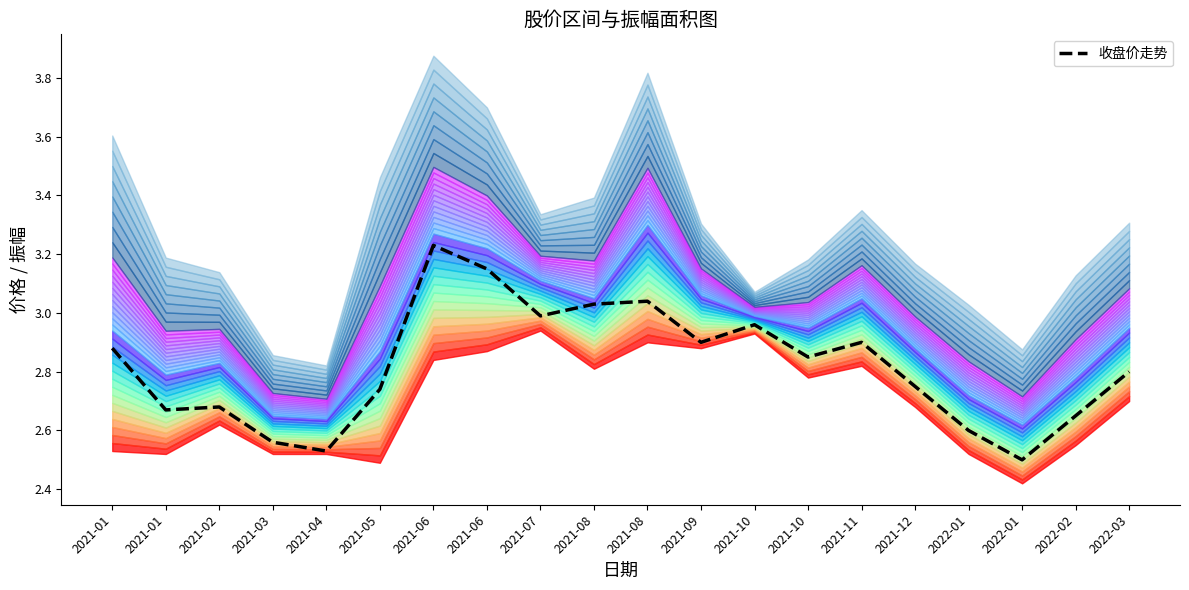

What is the sum of all values?

56.4